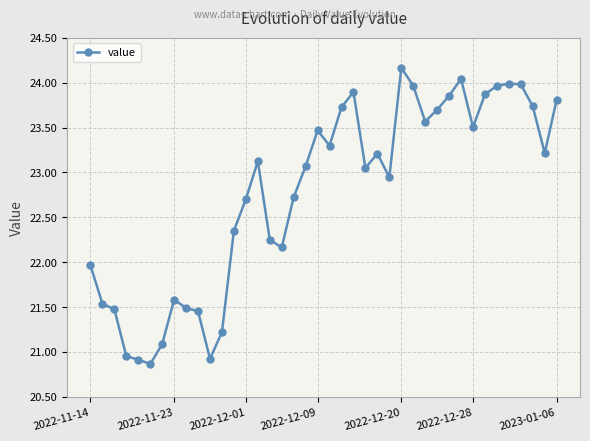

What is the difference between the maximum and minimum values?

3.3